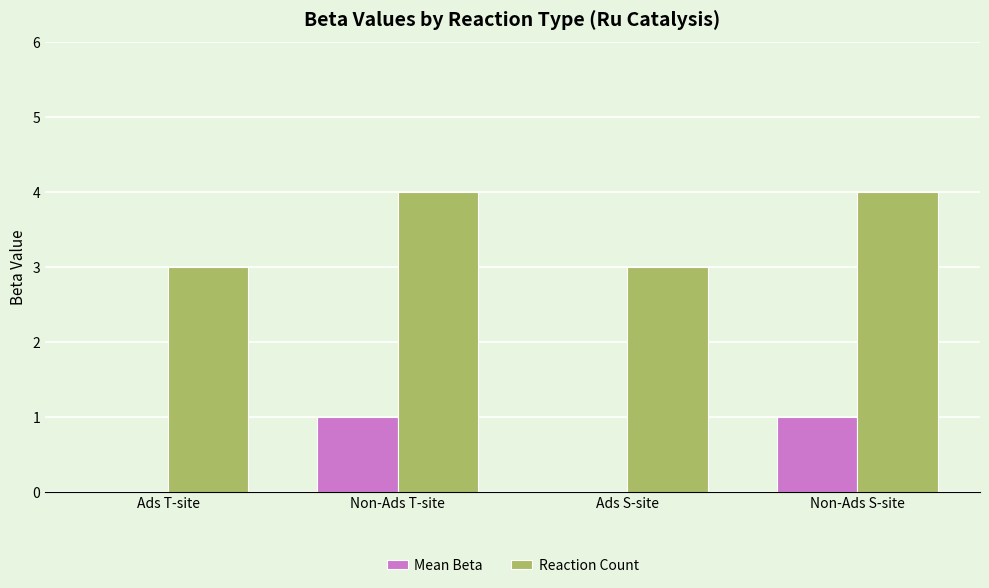

The value of Reaction Count at Non-Ads S-site is 4. True or false?

True